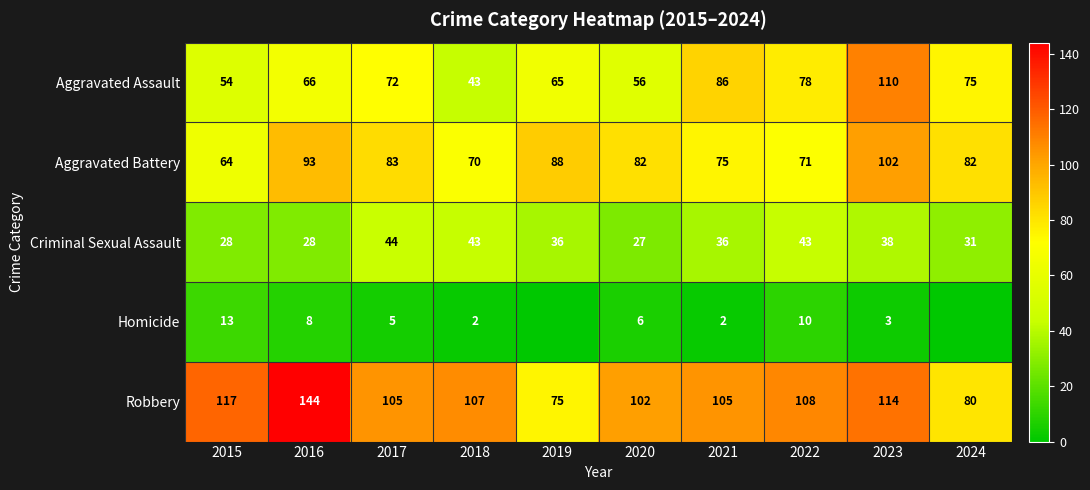

Between 2016 and 2023, which is larger?

2023